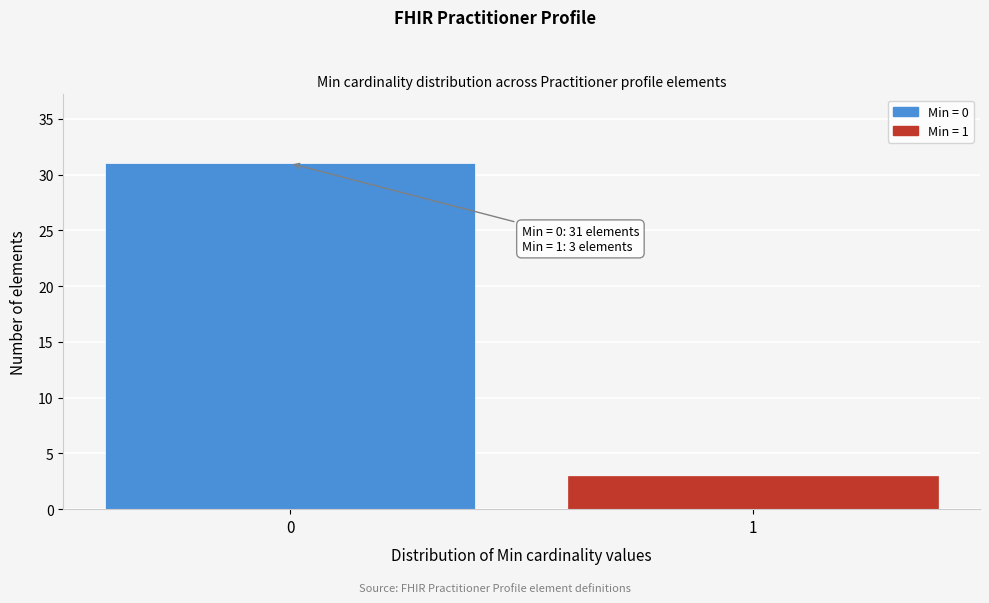

Reading left to right, what are all the values shown in this chart?

0=31	1=3